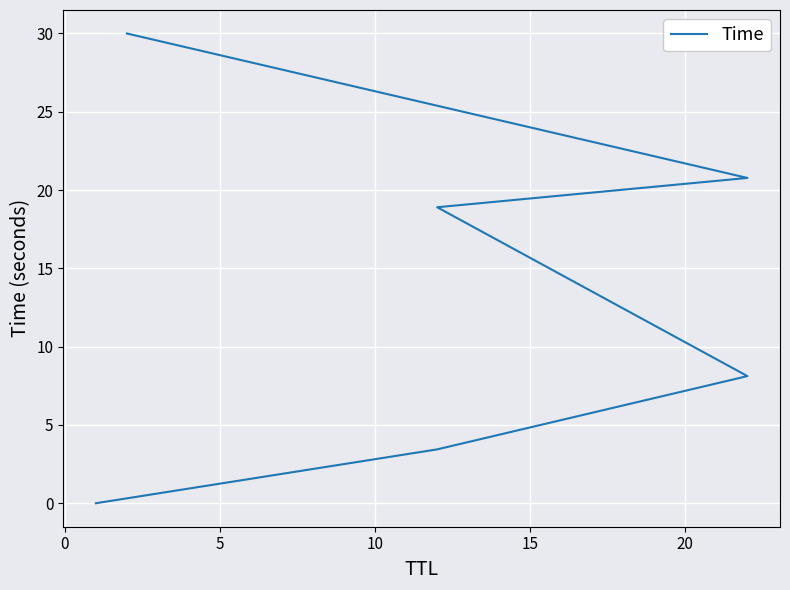

Does the chart display data point markers on the line(s)?

No